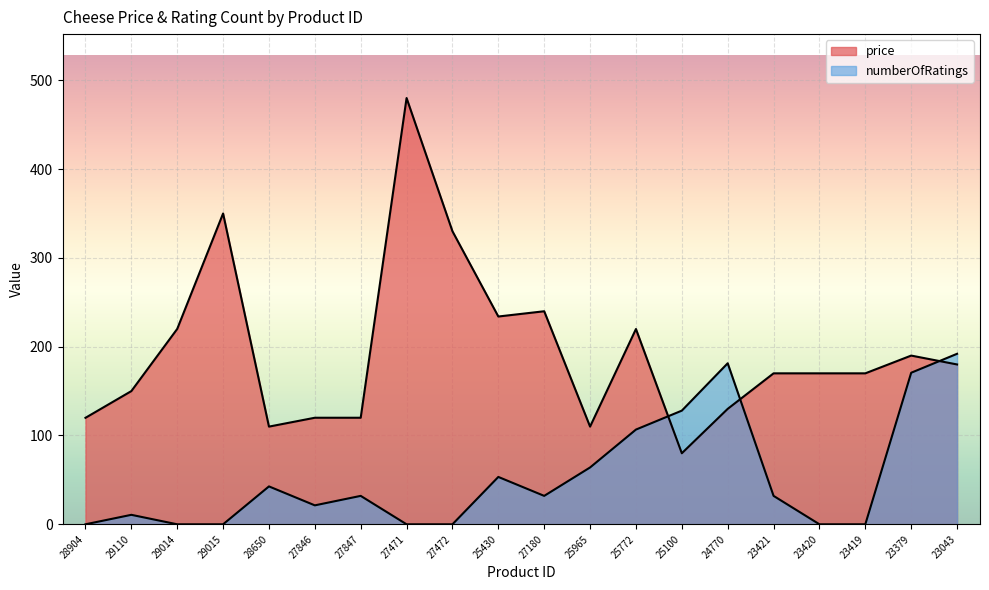

How many times do numberOfRatings and price cross each other?

3